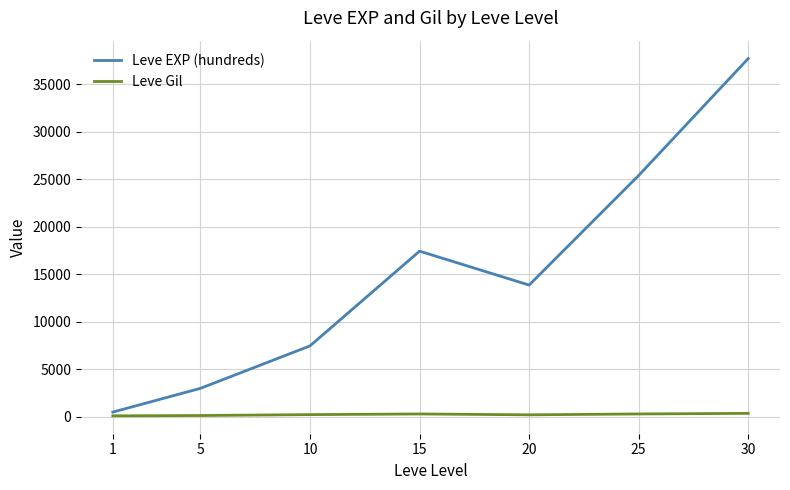

True or false: Leve Gil and Leve EXP (hundreds) intersect in this chart.

False